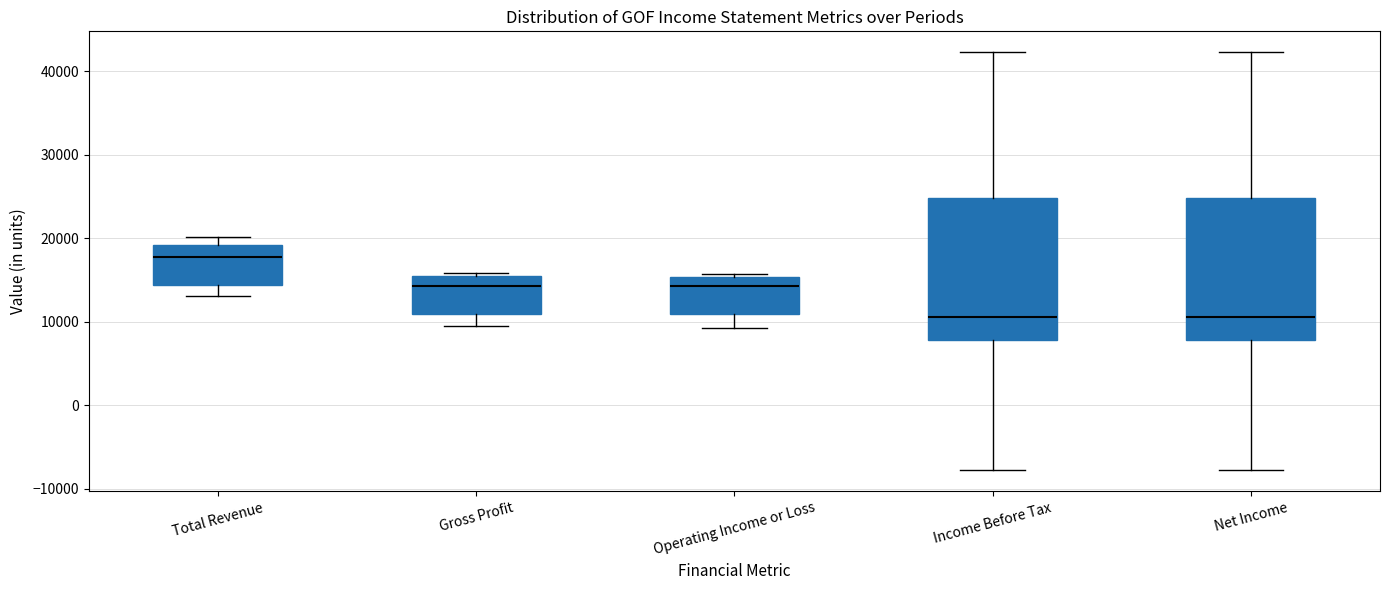

Reading left to right, read every box against the y-axis: the position of its median line, the range the box covers, and the ends of its whiskers. The values are not printed on the chart, so give them approximately, as read against the axis.

Total Revenue: median 18000, box 14000 to 19000, whiskers 13000 to 20000
Gross Profit: median 14000, box 11000 to 15000, whiskers 10000 to 16000
Operating Income or Loss: median 14000, box 11000 to 15000, whiskers 9000 to 16000
Income Before Tax: median 11000, box 8000 to 25000, whiskers -8000 to 42000
Net Income: median 11000, box 8000 to 25000, whiskers -8000 to 42000